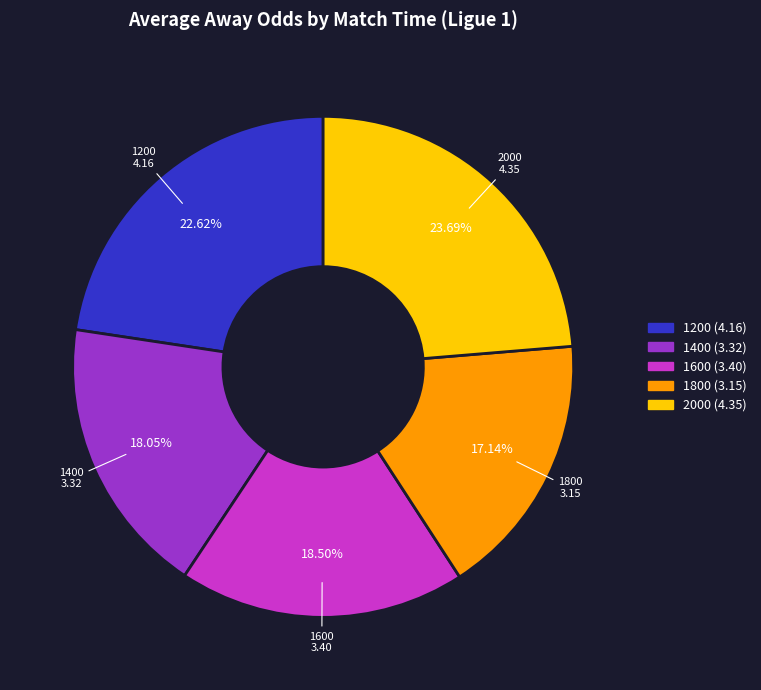

Which slice is the smallest?

1800